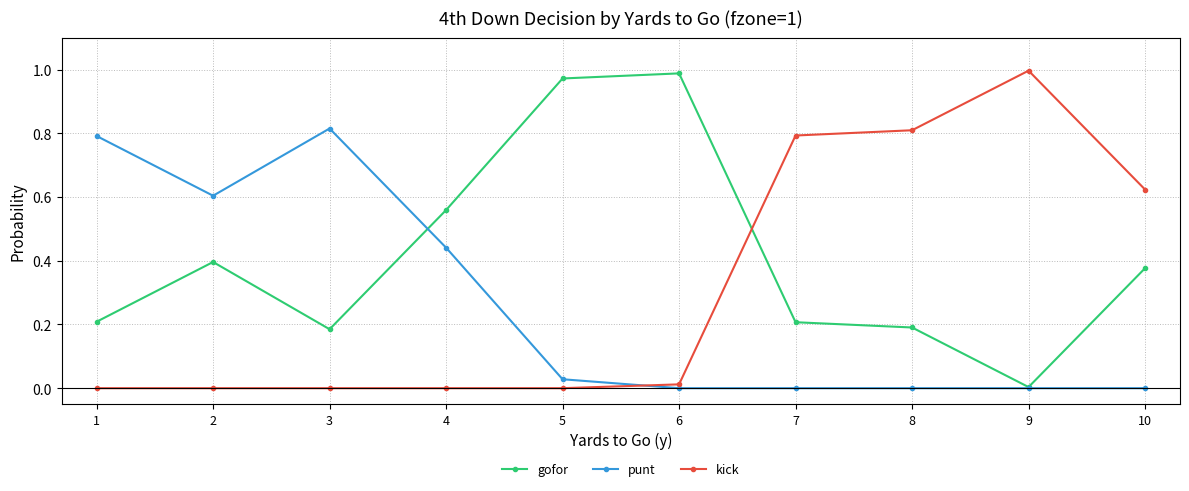

How many interior local valleys does the gofor series have?

2